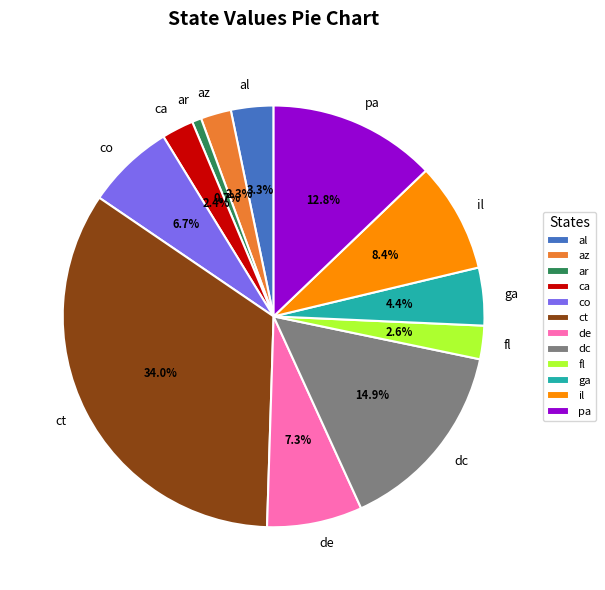

Does co account for over 50% of the chart?

No